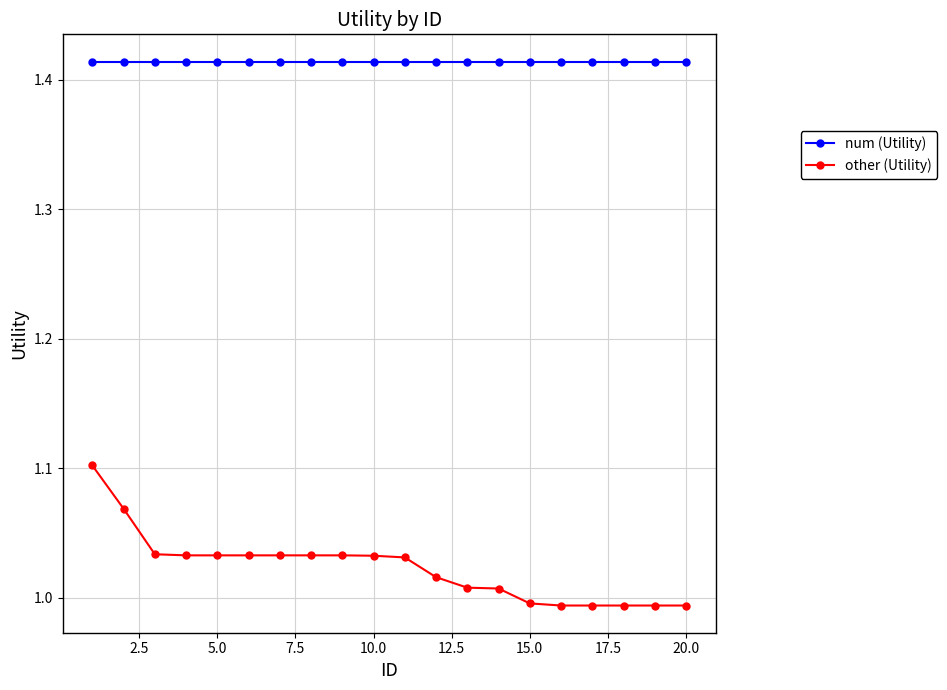

Which series has the widest spread of values?

other (Utility)